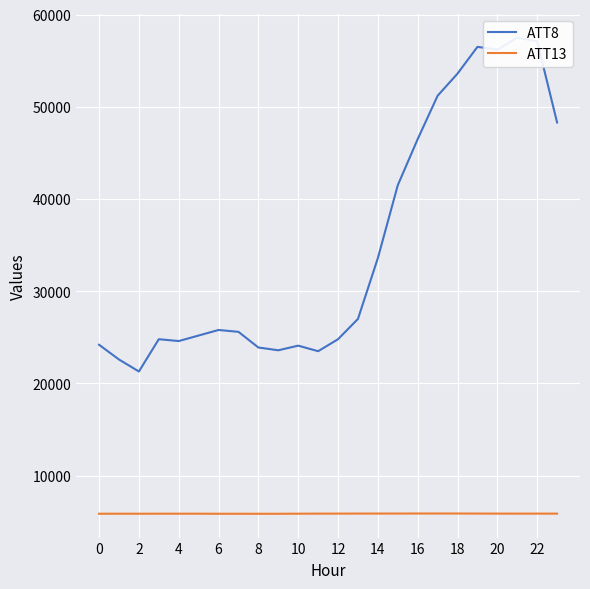

True or false: ATT13 has a value of 5893.2 at 13.

True